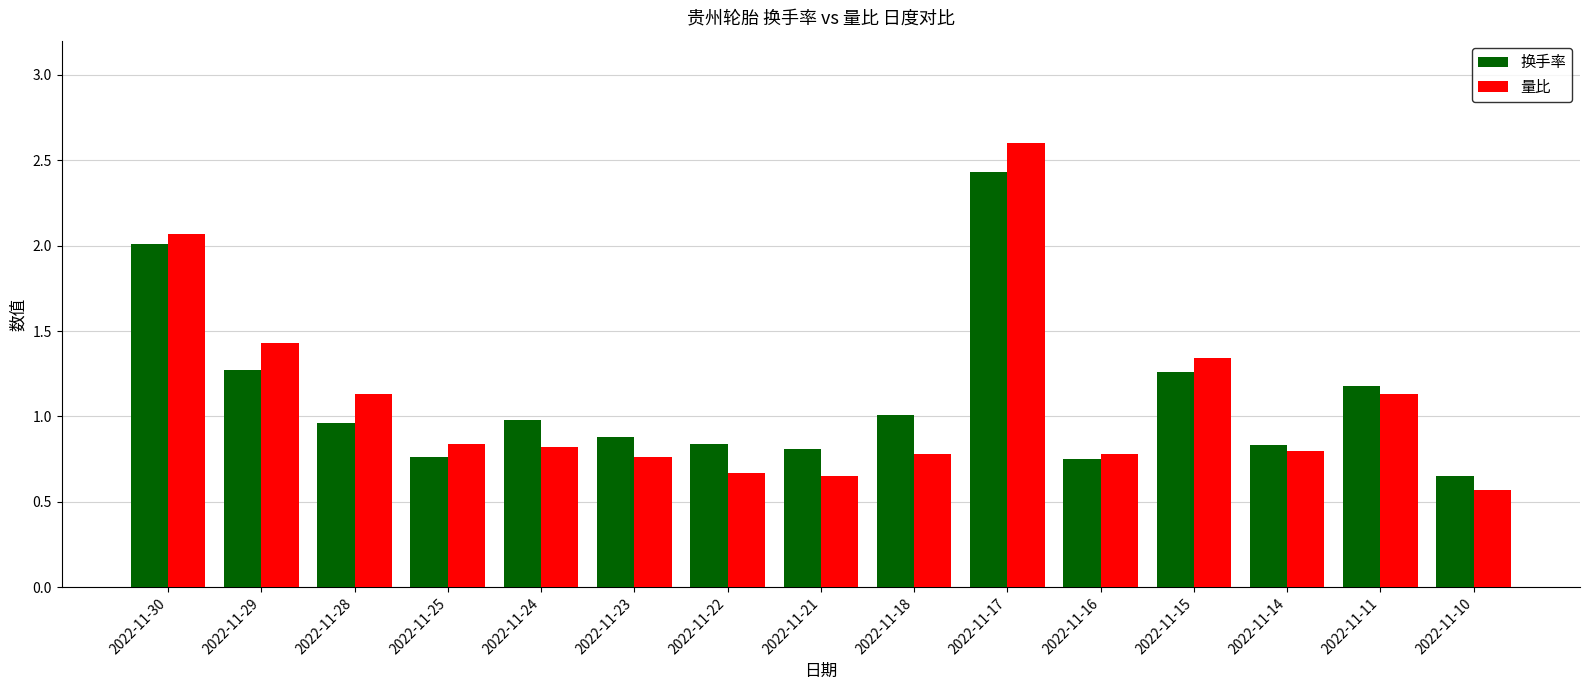

The value of 量比 at 2022-11-22 is 0.7. True or false?

True